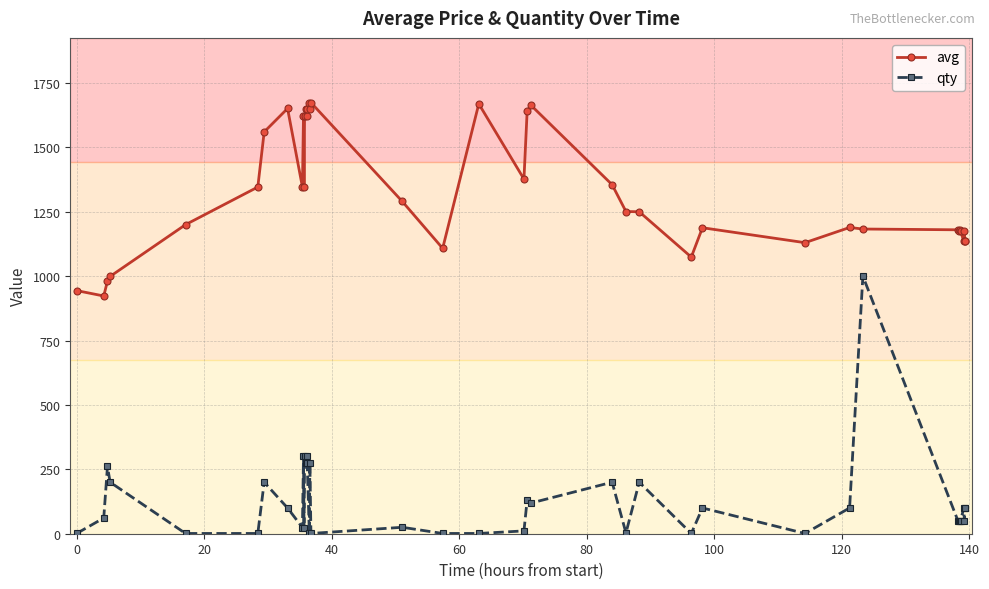

Rank the series by their maximum value, from highest to lowest.

avg, qty